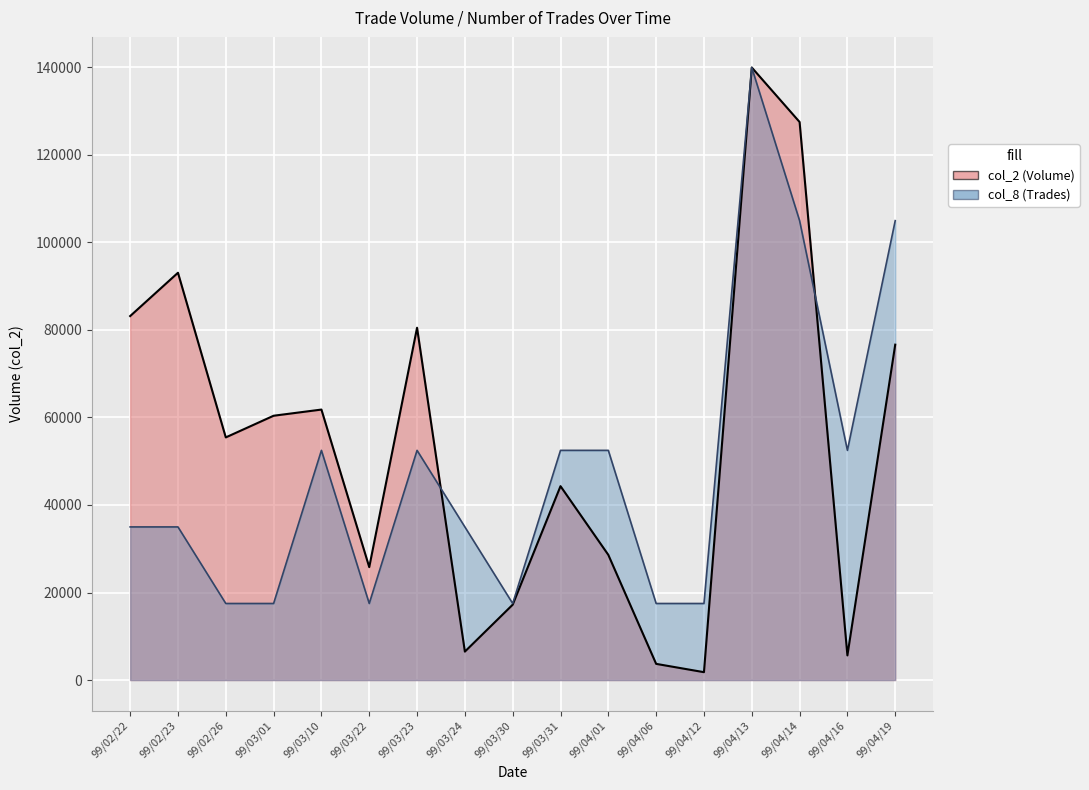

What is the smallest value displayed?

1800.0